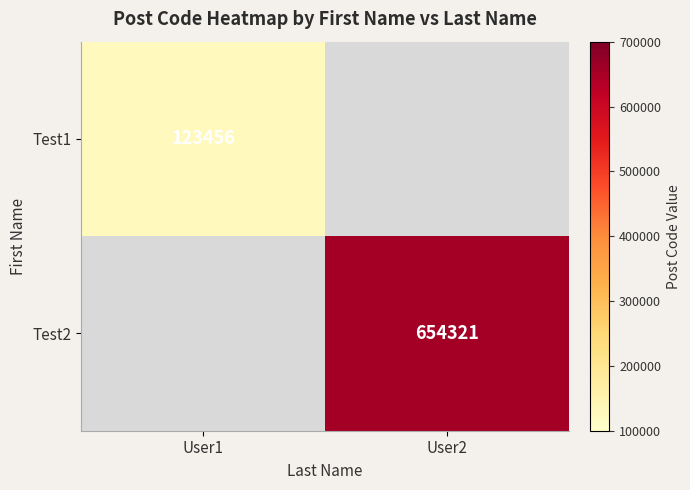

What is the total value across all series at User1?

123456